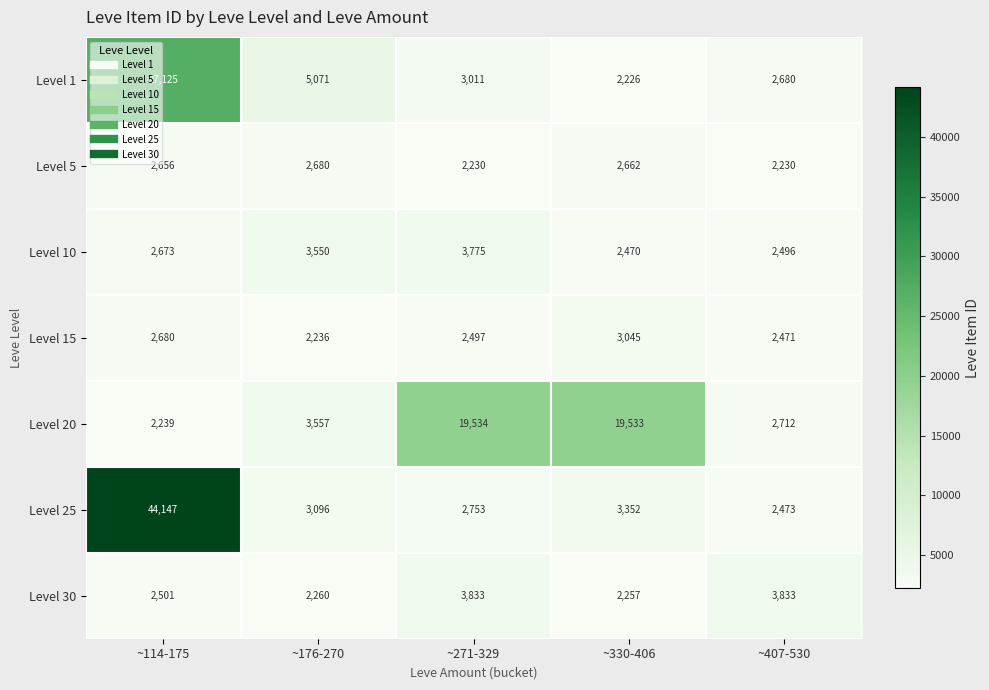

What is the approximate value of Level 20 at ~271-329, to the nearest 10?

19530